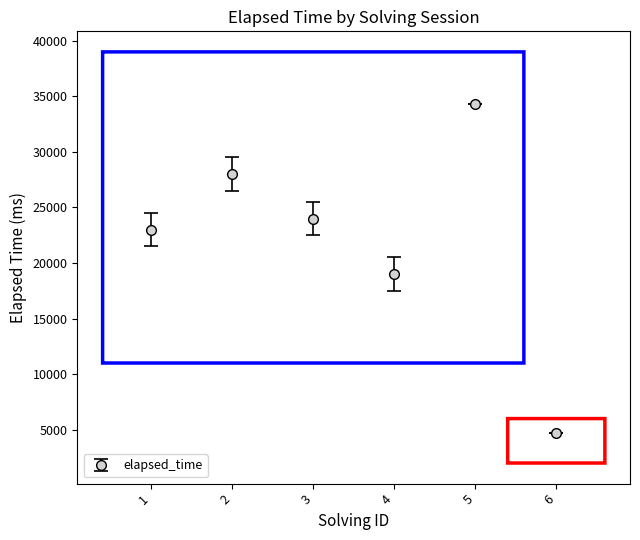

Approximately how many times larger is the value at 2 compared to 5?

0.8